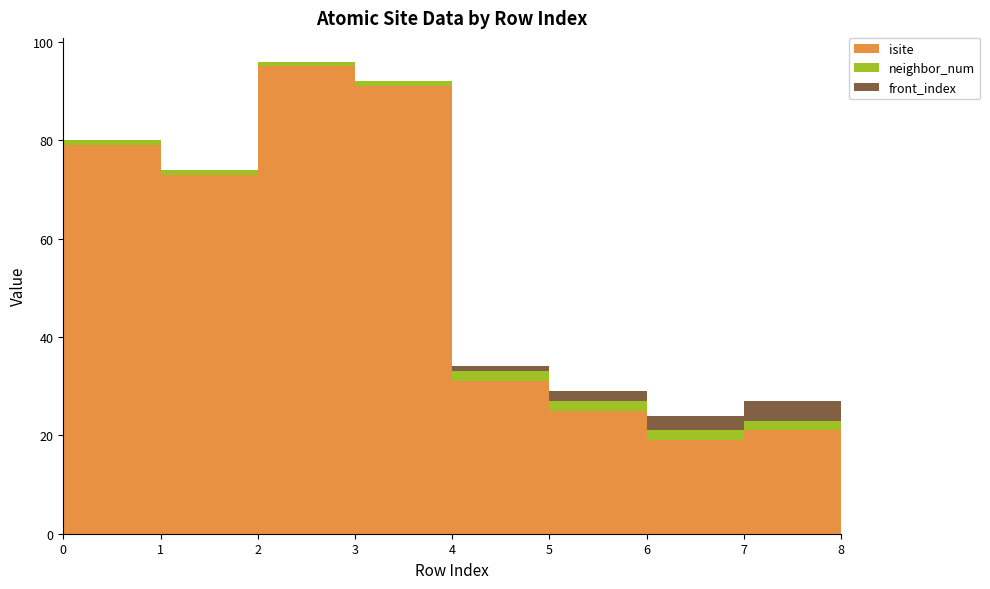

Reading left to right, what are all the values shown in this chart?

isite: 0=23	1=79	2=73	3=95	4=91	5=31	6=25	7=19	8=21
neighbor_num: 0=0	1=1	2=1	3=1	4=1	5=2	6=2	7=2	8=2
front_index: 0=0	1=0	2=0	3=0	4=0	5=1	6=2	7=3	8=4